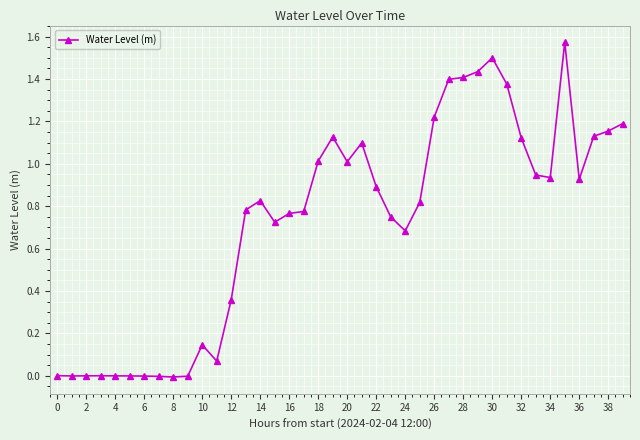

What is the sum of all values?

29.2